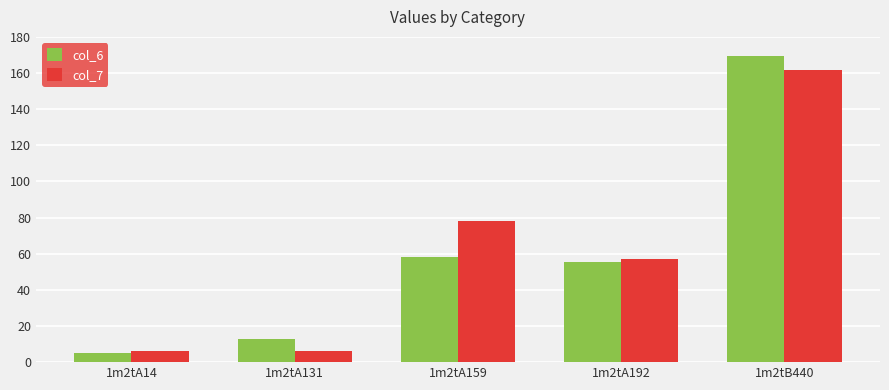

List the series in order of their peak value, highest first.

col_6, col_7